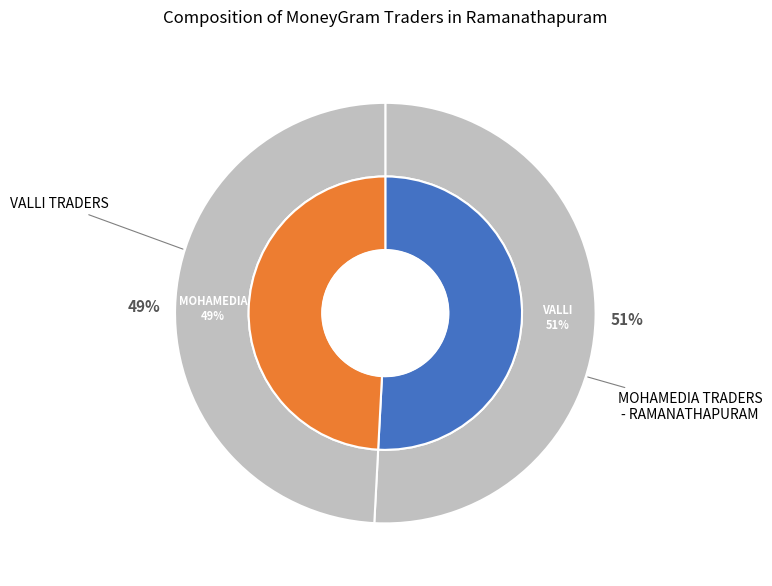

How many slices are in this pie chart?

2